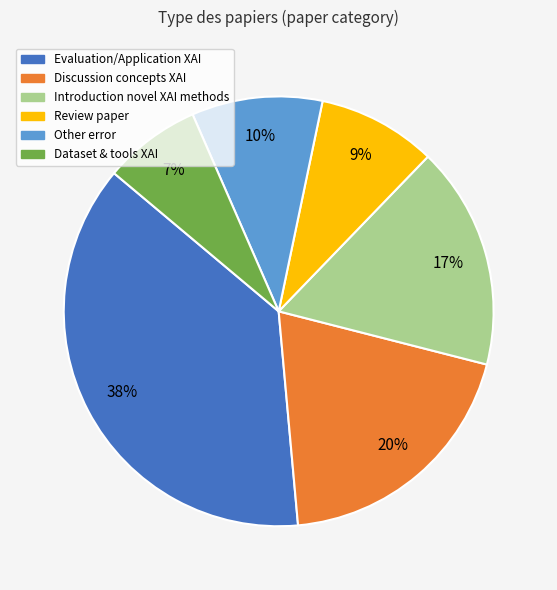

To the nearest percent, what is the average slice percentage?

17%